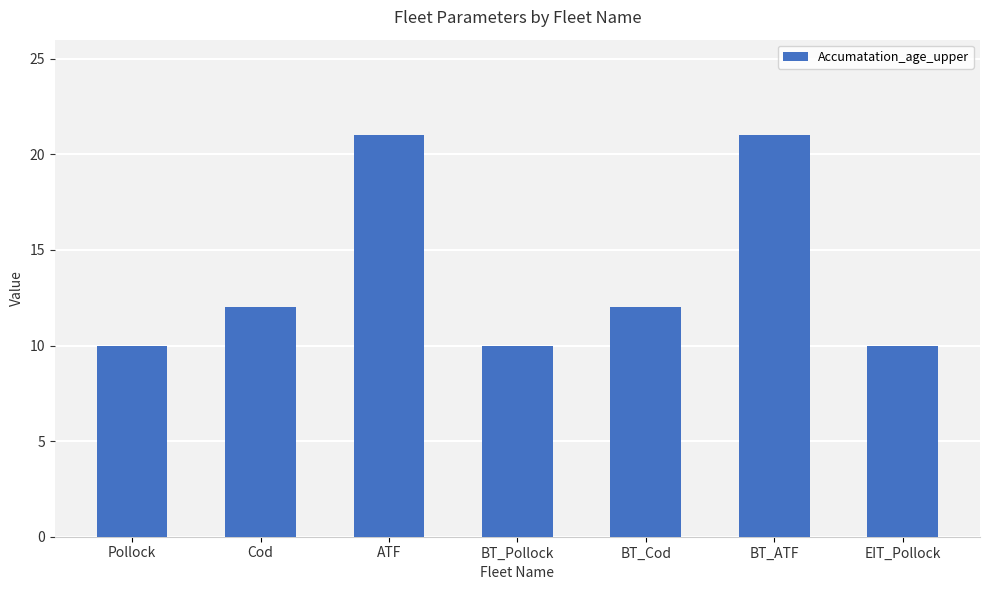

What position from the right is ATF?

5